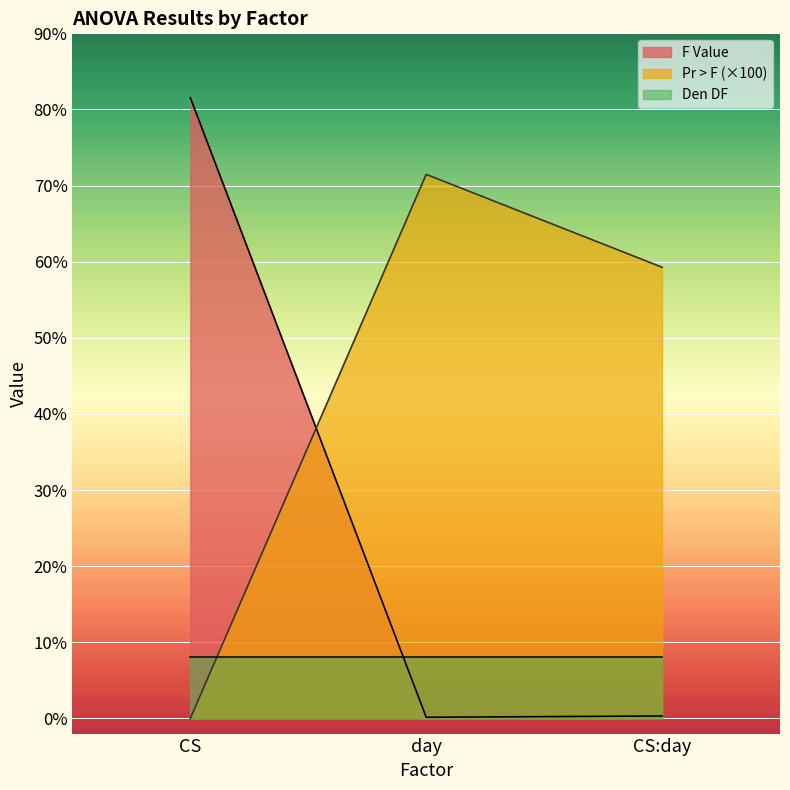

List the series in order of their overall mean, lowest first.

Den DF, F Value, Pr > F (×100)